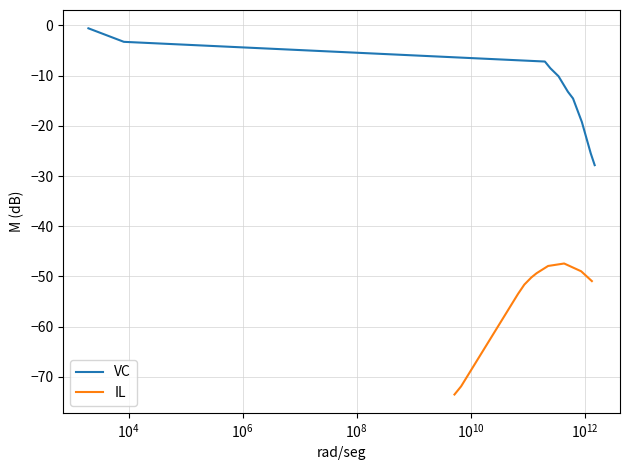

Does the chart display data point markers on the line(s)?

No